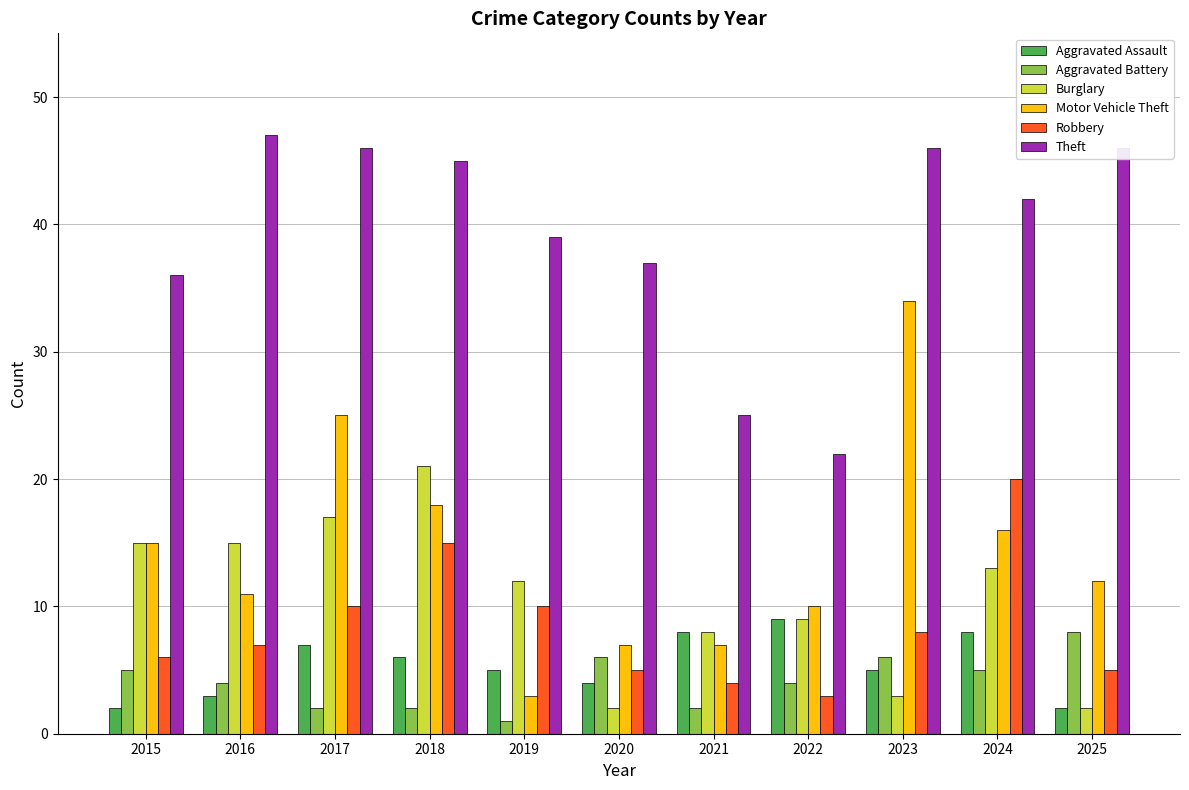

What is the difference between the highest and lowest values at 2025?

44